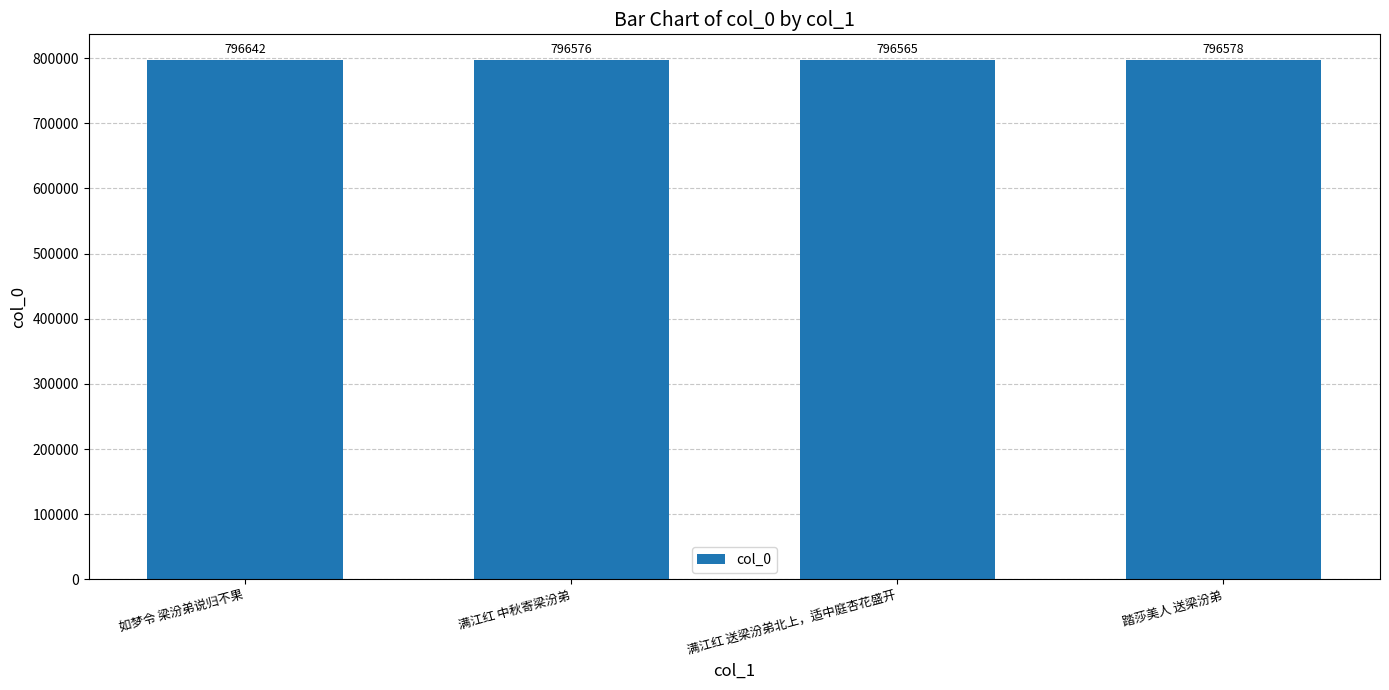

What is the label of the 2nd bar from the right?

满江红 送梁汾弟北上，适中庭杏花盛开